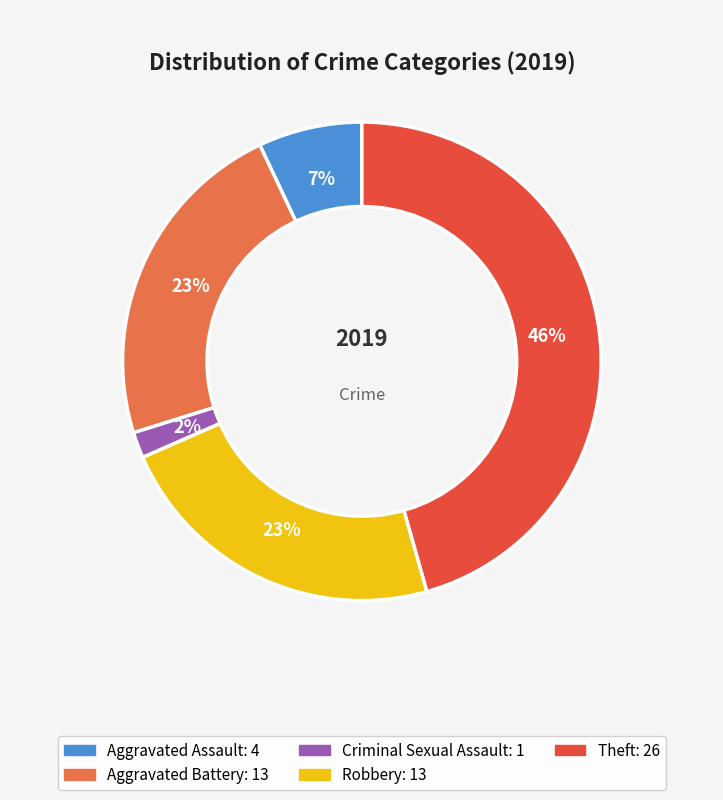

To the nearest percent, what is the difference between the largest and smallest slice percentages?

44%